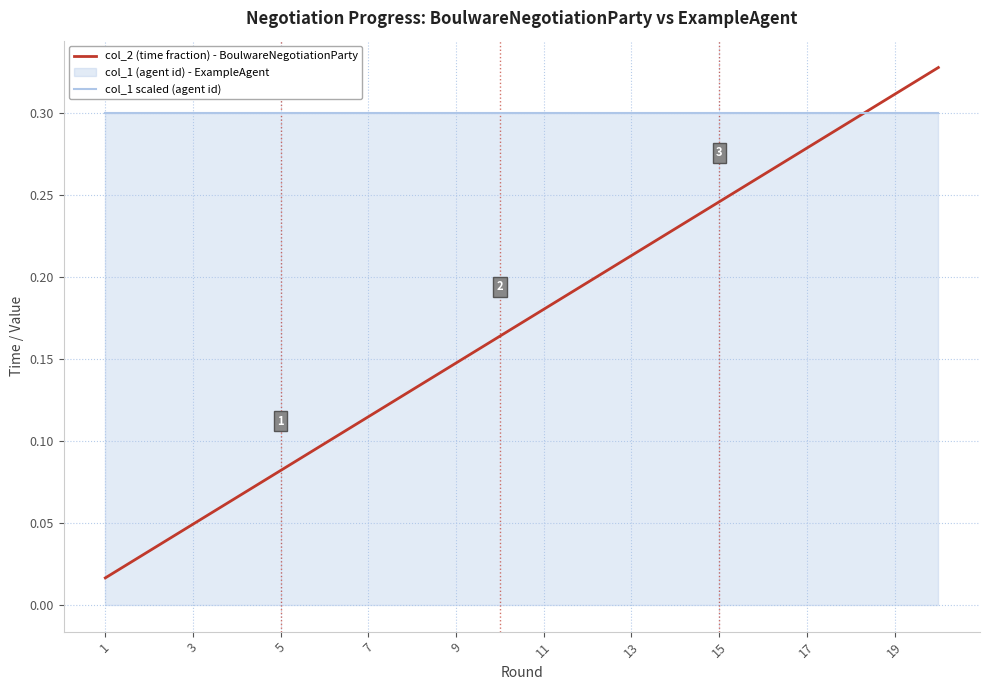

True or false: col_2 (time fraction) - BoulwareNegotiationParty and col_1 scaled (agent id) cross at least once.

True